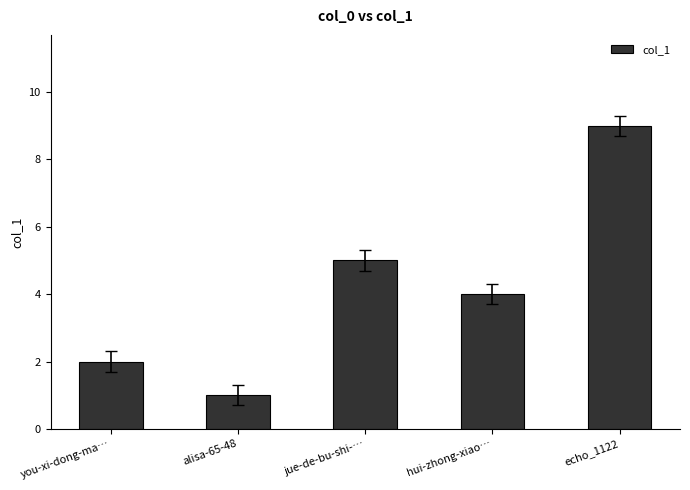

At which label does the data first exceed 4?

jue-de-bu-shi-…